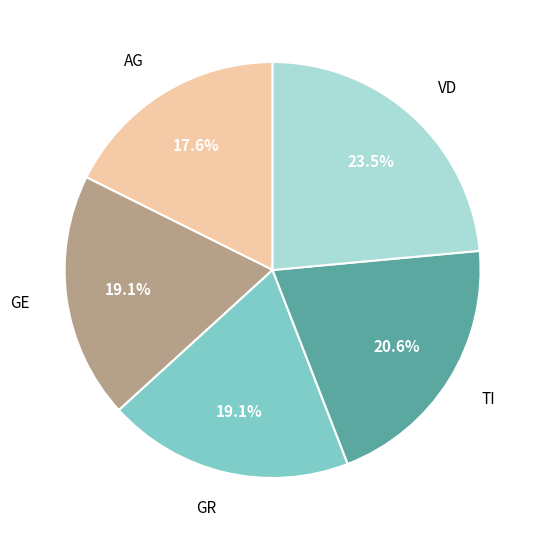

What is the smallest slice in the pie chart?

AG